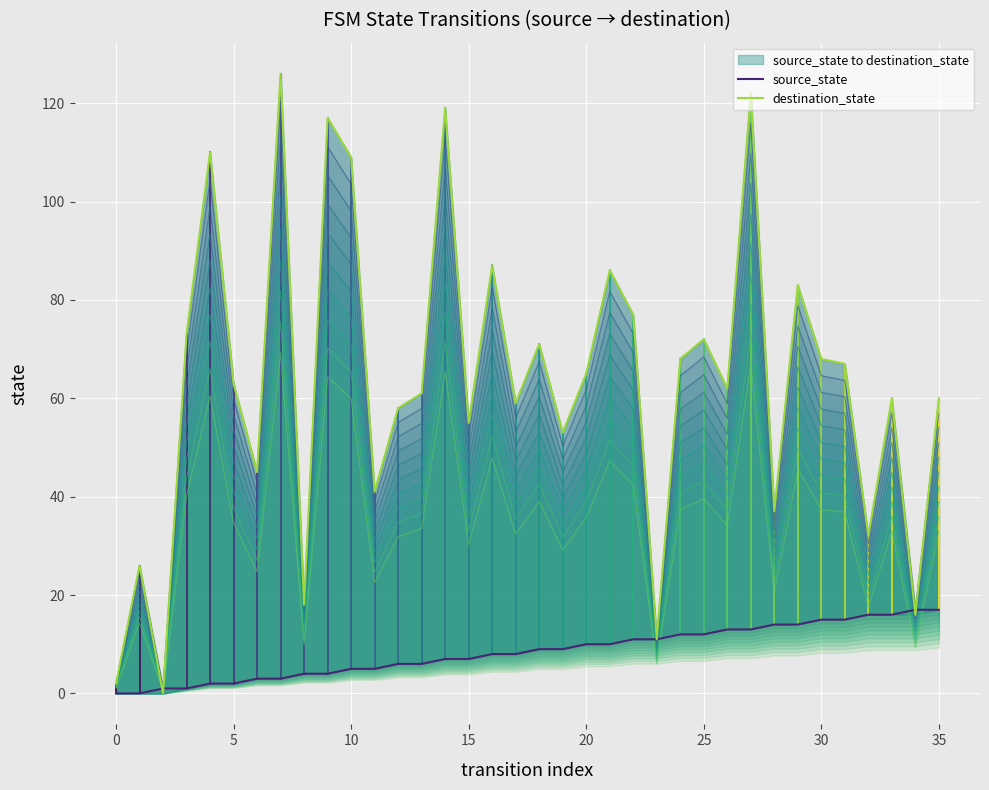

What is the value of the destination_state point at the 10th from the left?

117